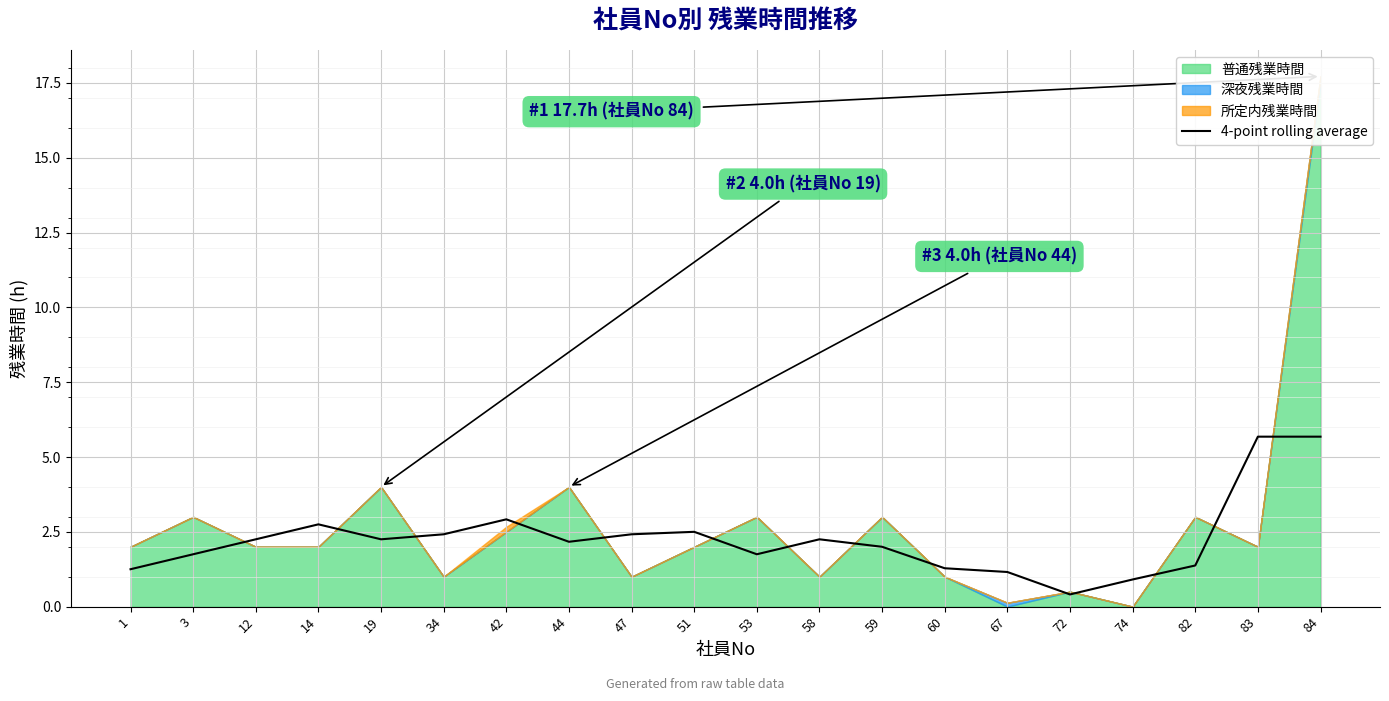

At which category does the data reach its first local peak?

14